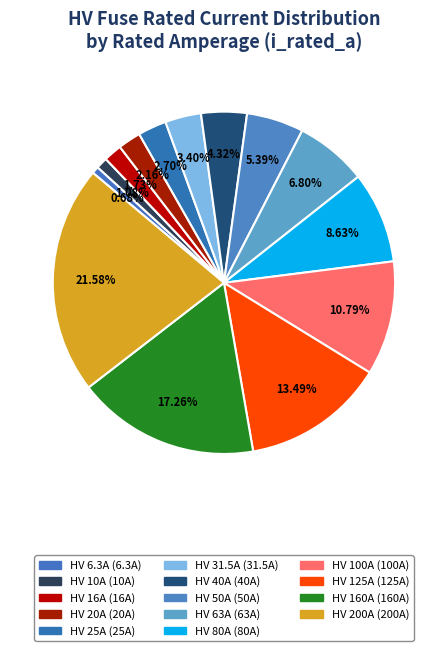

How many slices are in this pie chart?

14